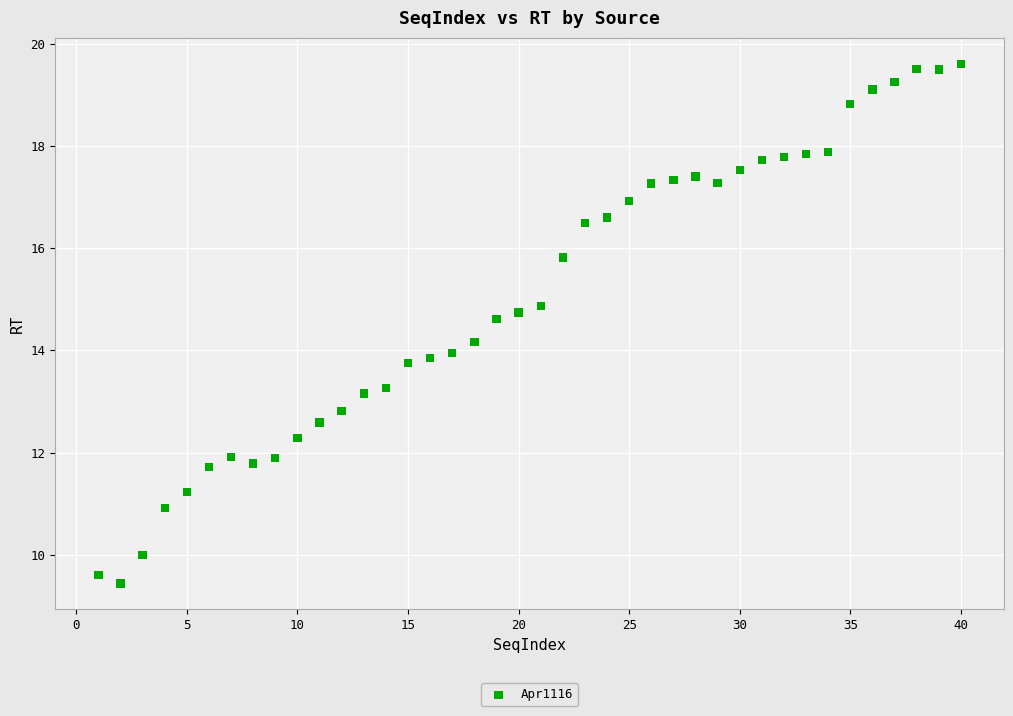

What is the range of Y values (max minus min)?

10.2